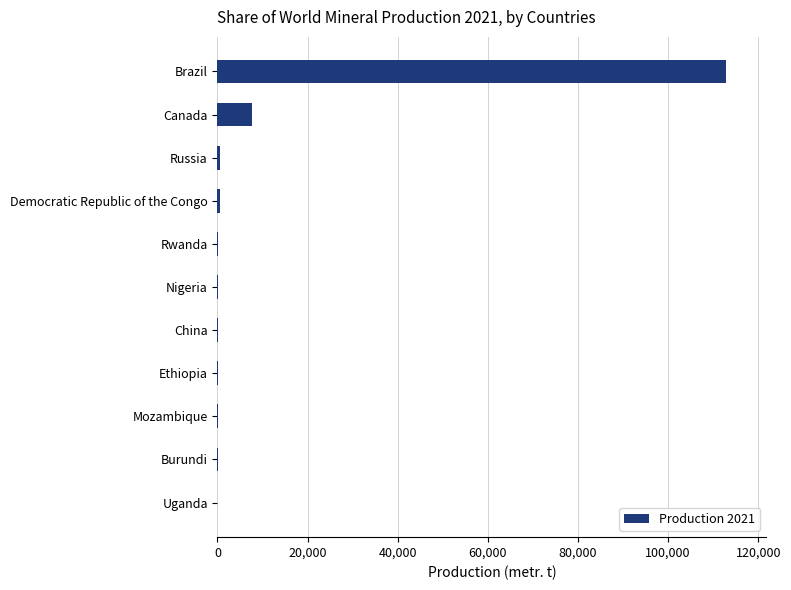

Where is the data nearest to the value 56378?

Canada